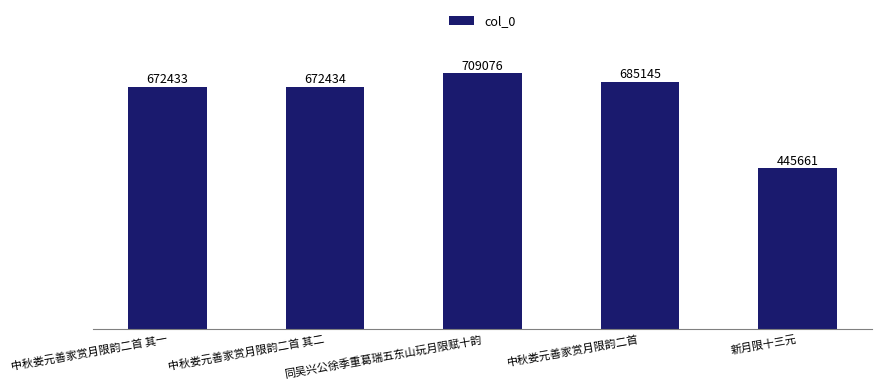

Rank the categories by value from lowest to highest.

新月限十三元, 中秋娄元善家赏月限韵二首 其一, 中秋娄元善家赏月限韵二首 其二, 中秋娄元善家赏月限韵二首, 同吴兴公徐季重葛瑞五东山玩月限赋十韵